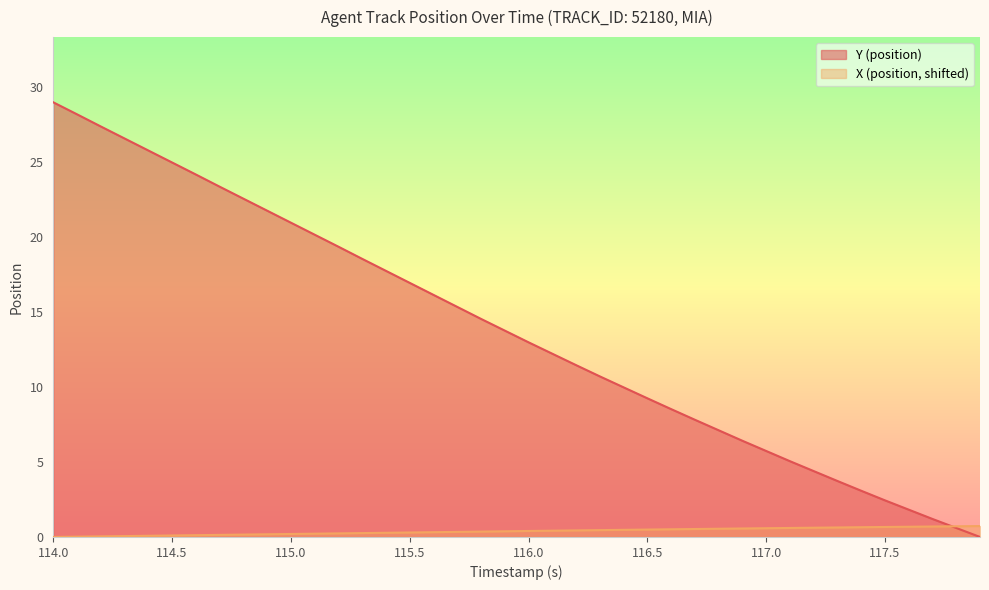

Which series has the largest range (max minus min)?

Y (position)